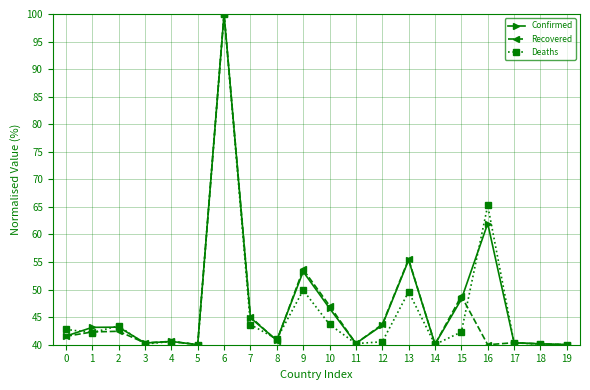

What is the difference between the highest and lowest values at 18?

0.1